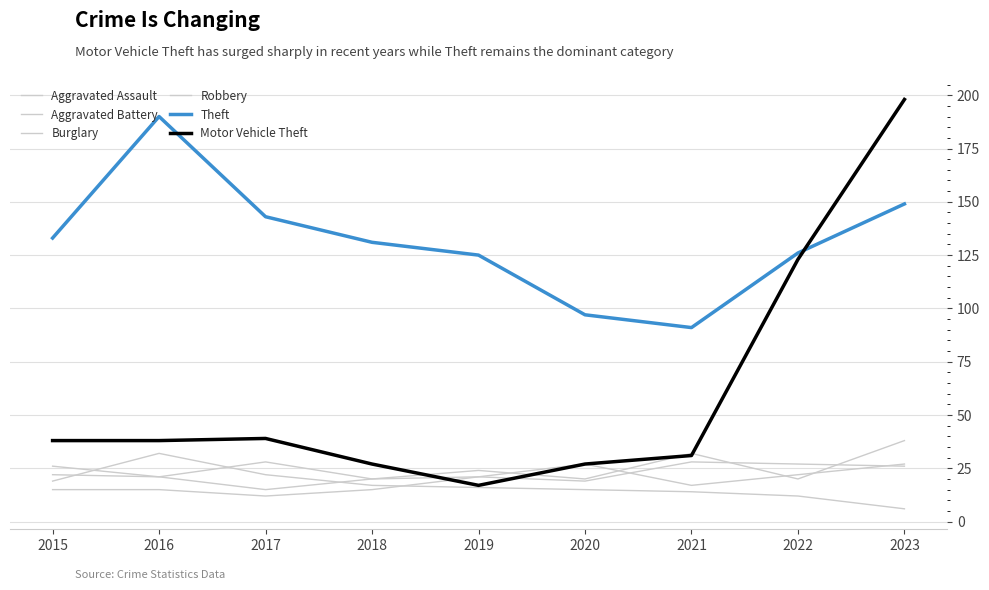

How many lines are shown in the chart?

6